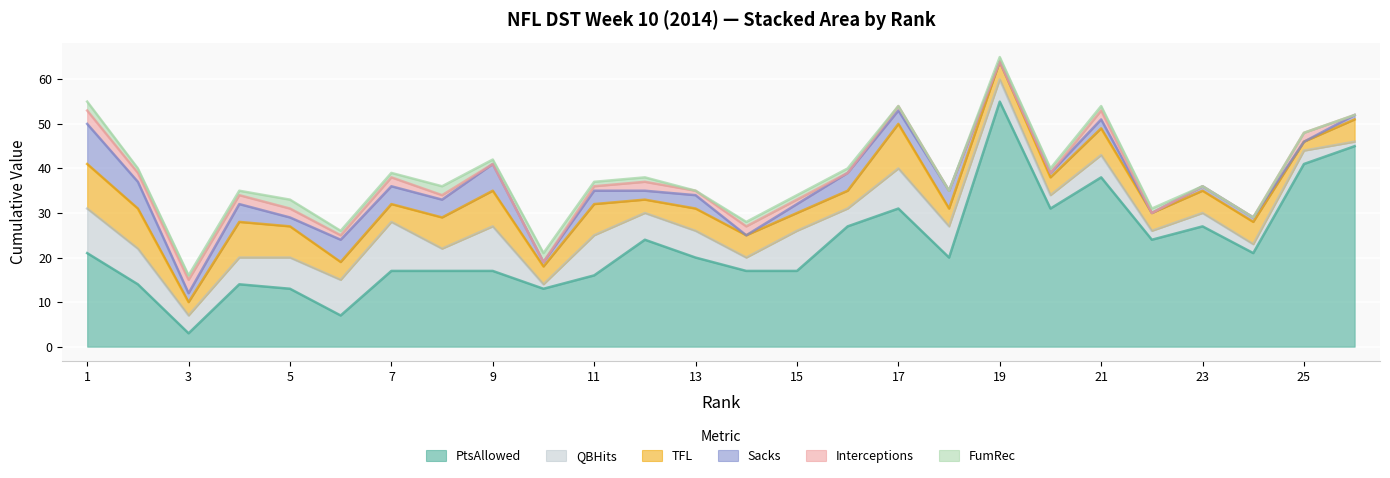

How many lines are shown in the chart?

6